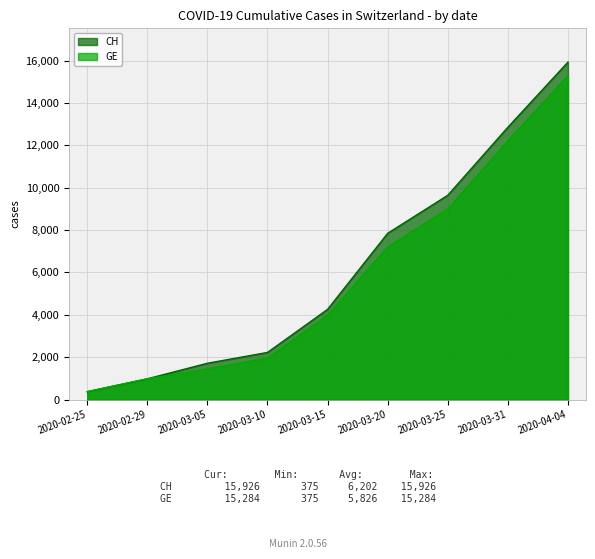

What is the label of the 7th point from the left?

2020-03-25